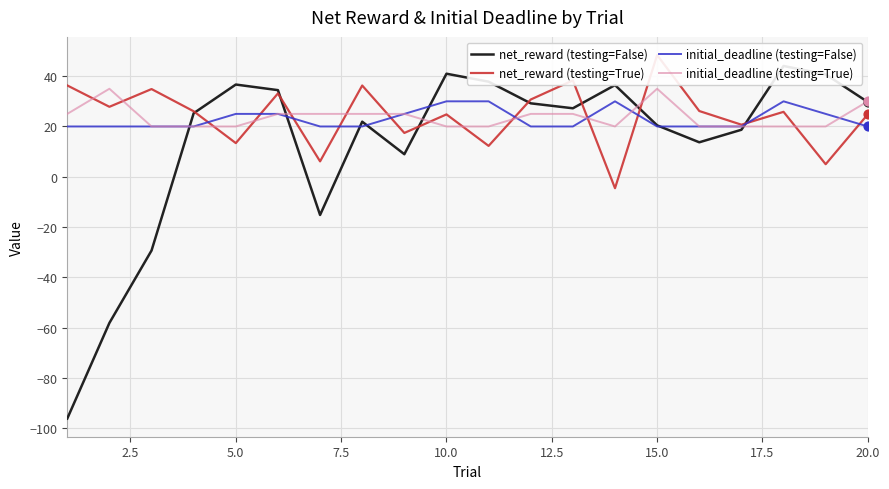

What is the maximum value for initial_deadline (testing=False)?

30